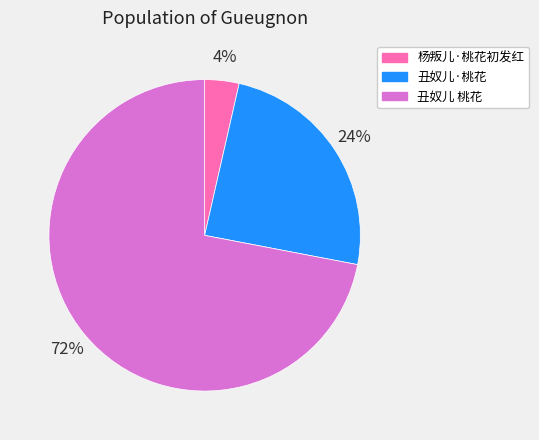

Is there any slice that represents more than half of the pie?

Yes